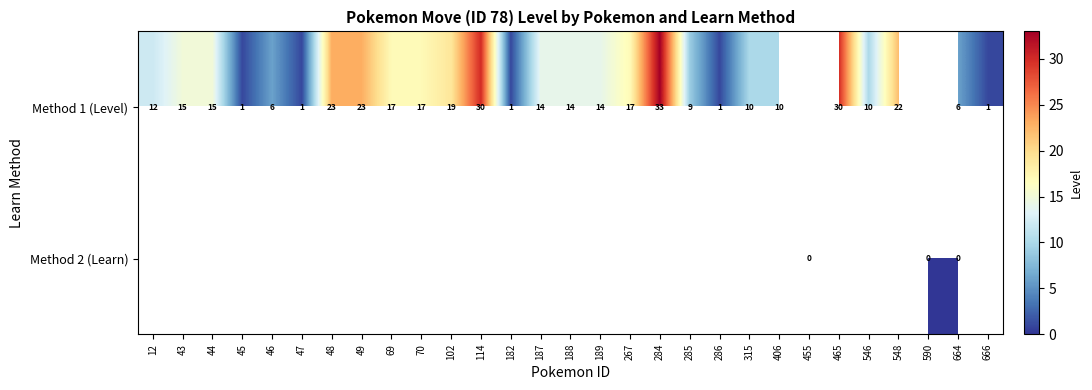

What is the difference between the Method 1 (Level) values at 47 and 69?

16